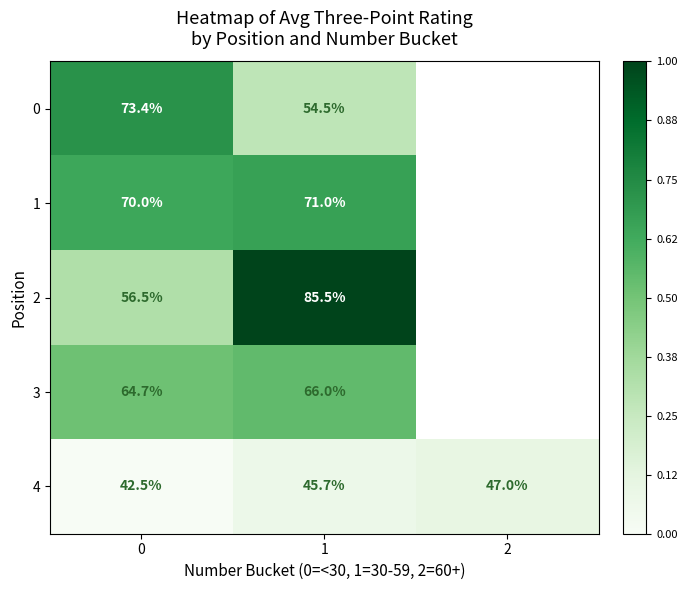

Which series has the widest spread of values?

2